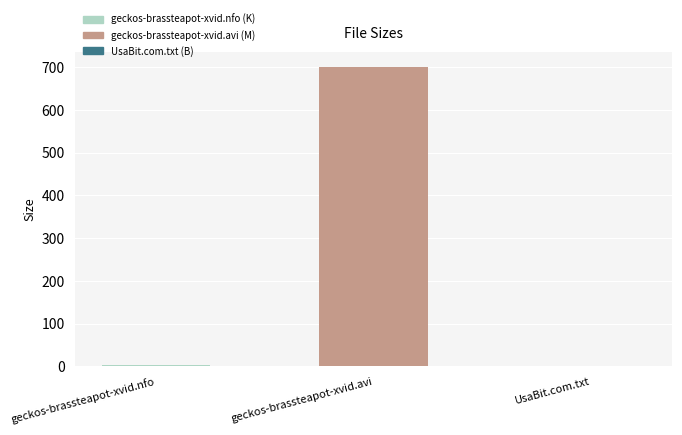

Reading left to right, list all the values displayed in this chart.

geckos-brassteapot-xvid.nfo=3.2	geckos-brassteapot-xvid.avi=700.3	UsaBit.com.txt=0.0